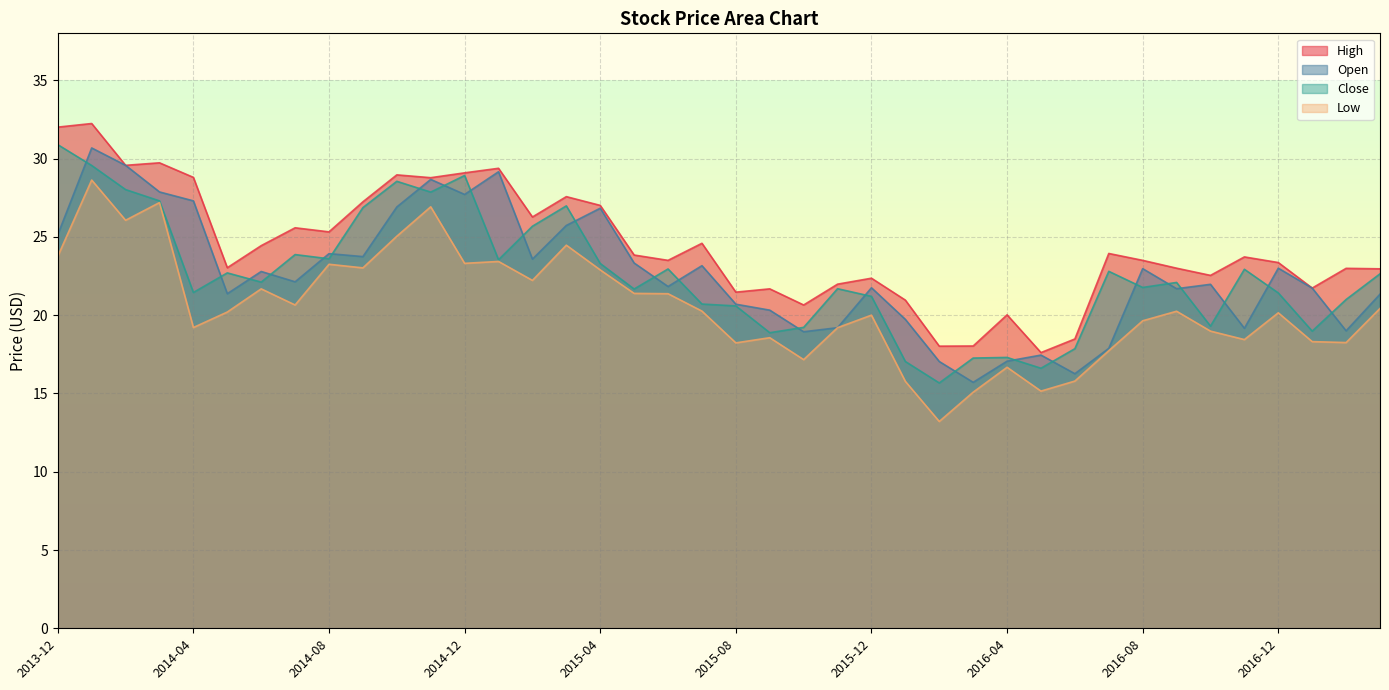

Read the Close value at 2015-12.

21.2